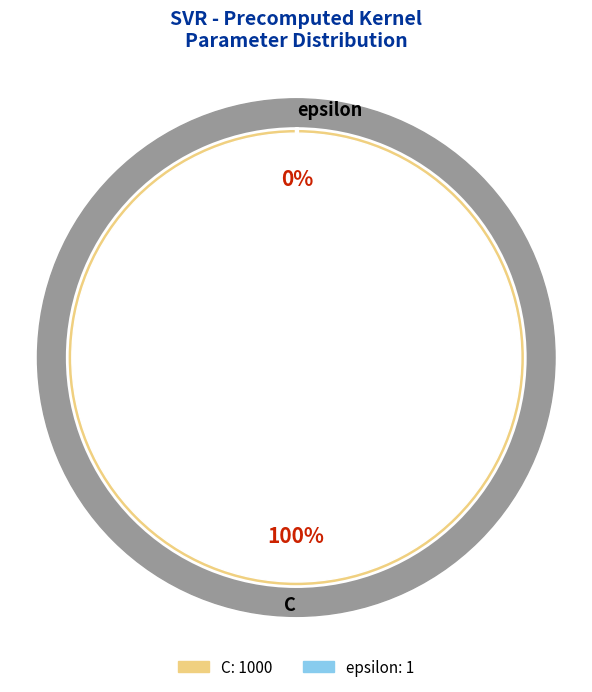

Is it true that C is 100% of the pie?

True